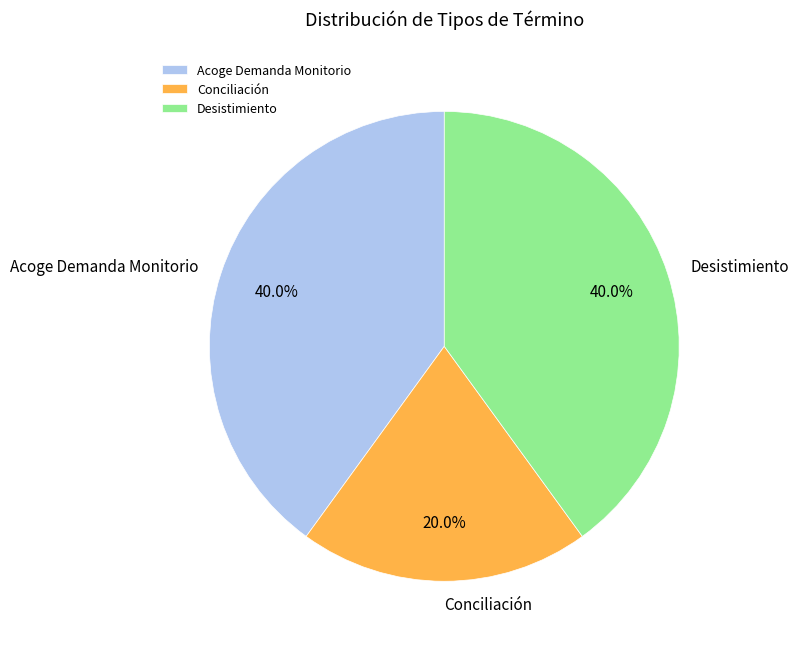

To the nearest percent, what is the combined percentage of Acoge Demanda Monitorio and Desistimiento?

80%